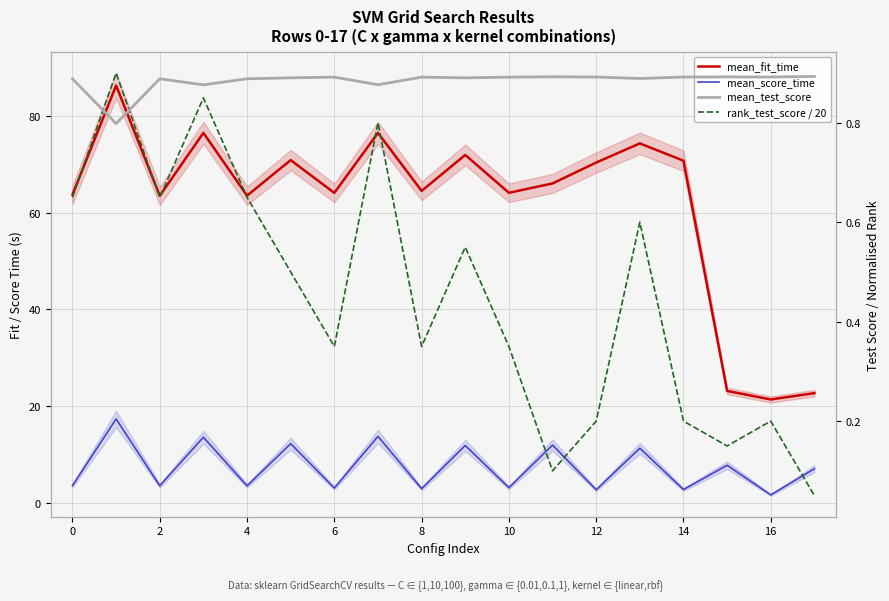

What is the label of the 15th point from the left?

14